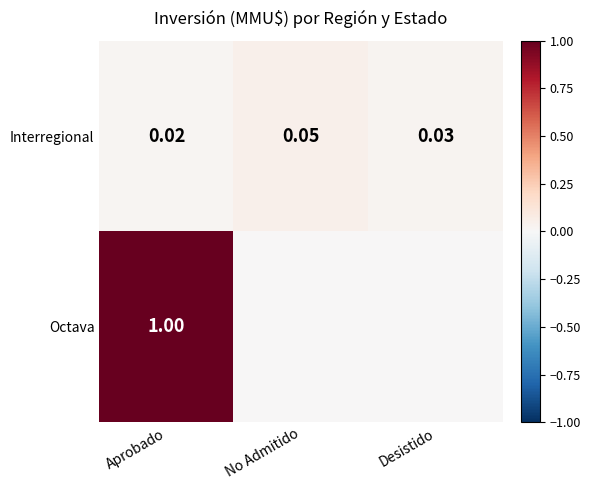

Which category has the highest value in the Interregional series?

No Admitido